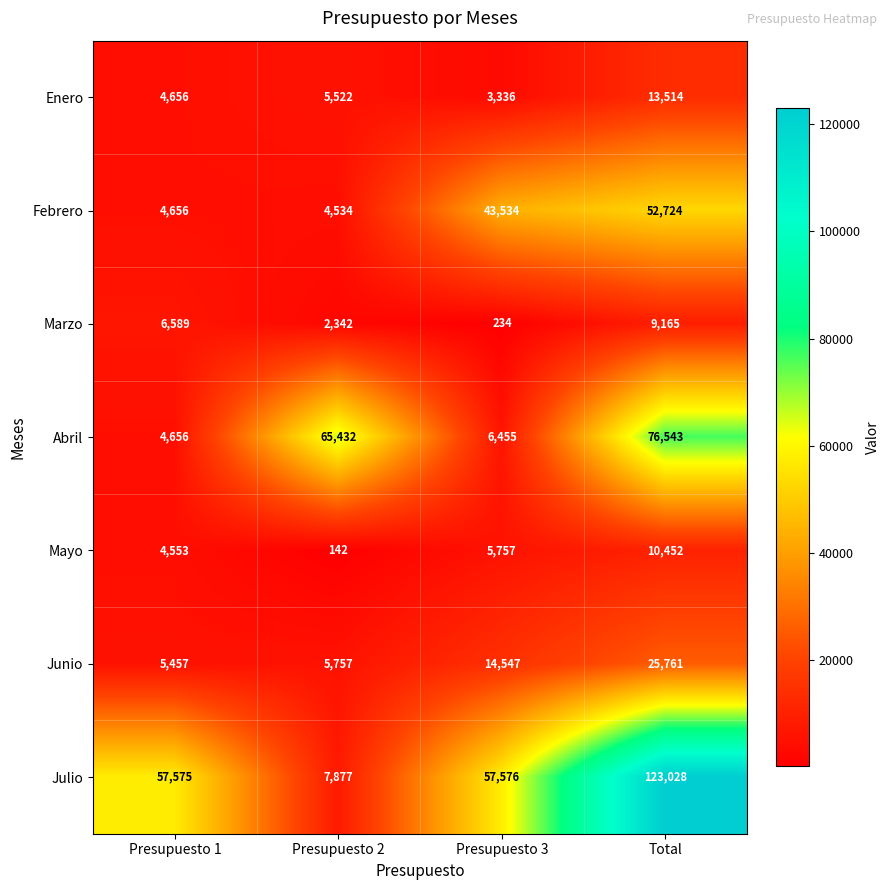

Where is Abril nearest to the value 40599?

Presupuesto 2